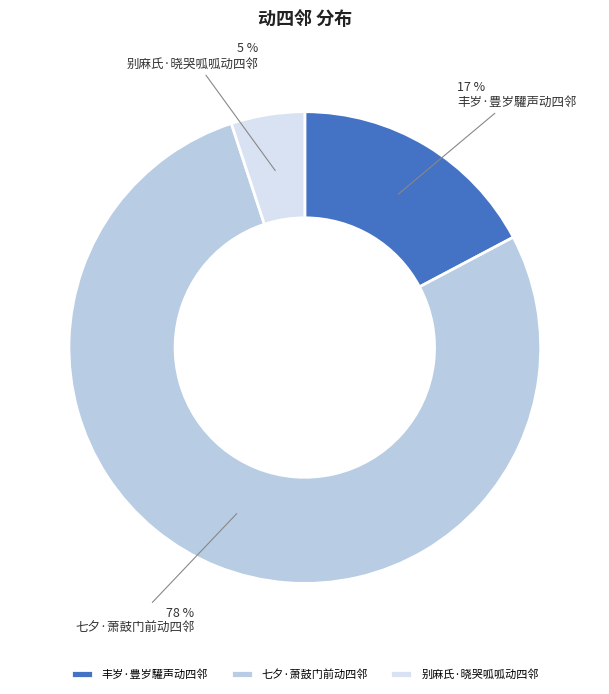

Which has a higher value, 别麻氏·晓哭呱呱动四邻 or 丰岁·豊岁驩声动四邻?

丰岁·豊岁驩声动四邻